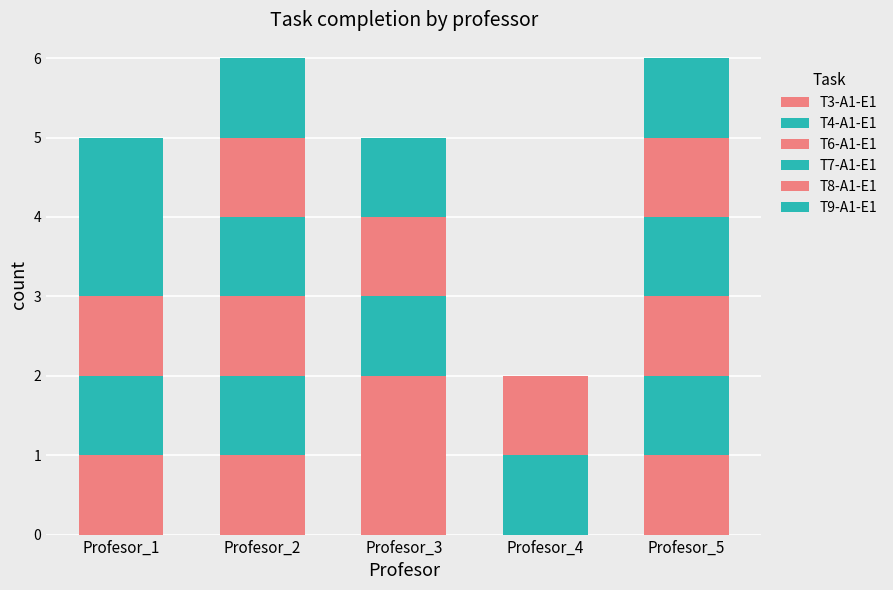

Does the chart contain stacked bars?

Yes